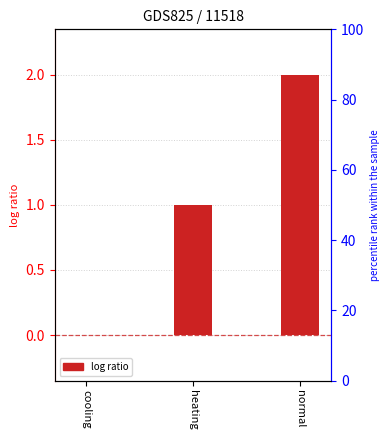

What is the difference between the values at normal and cooling?

2